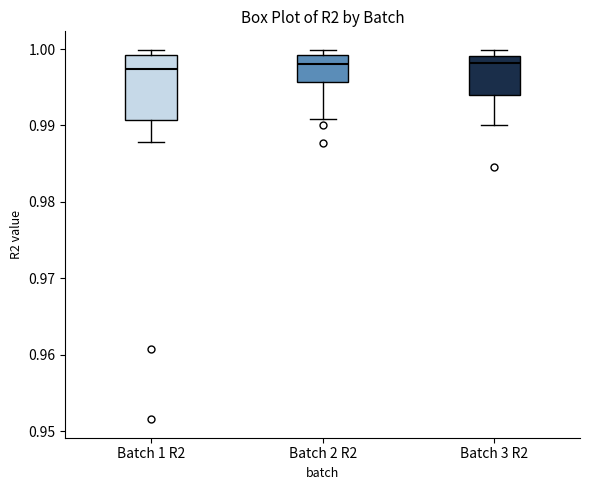

Which box is the tallest, from its lower edge to its upper edge?

Batch 1 R2